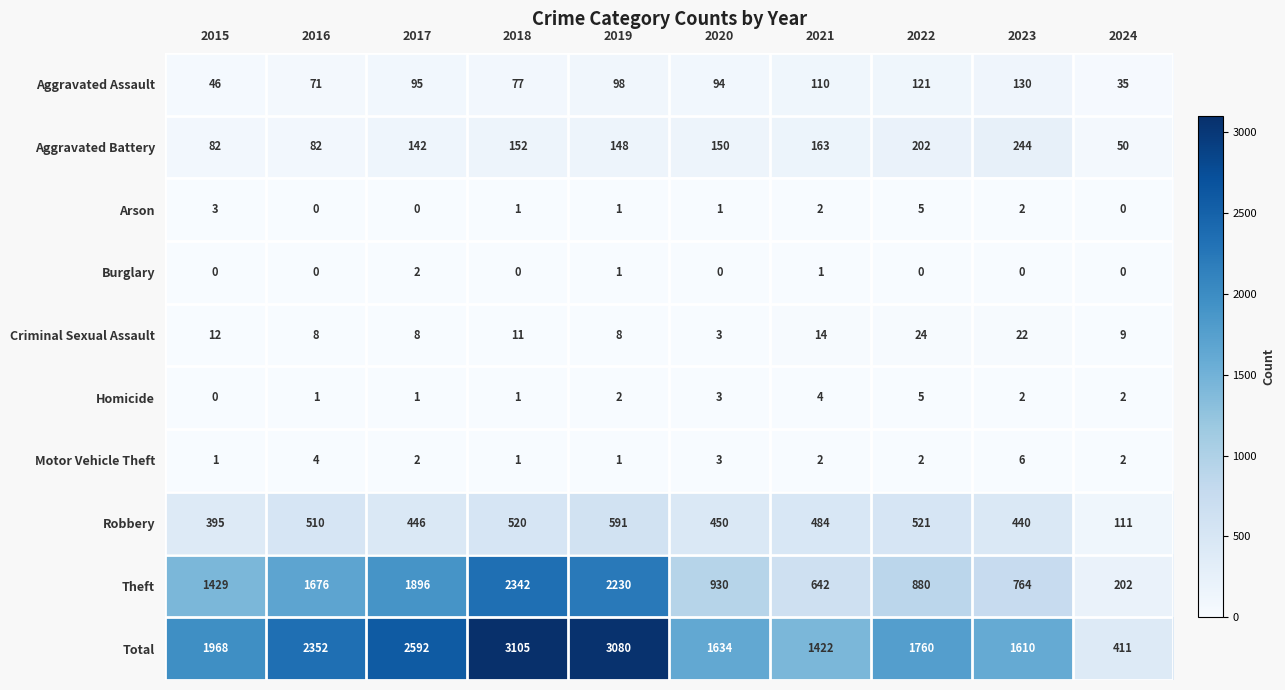

True or false: Homicide has a value of 1 at 2023.

False